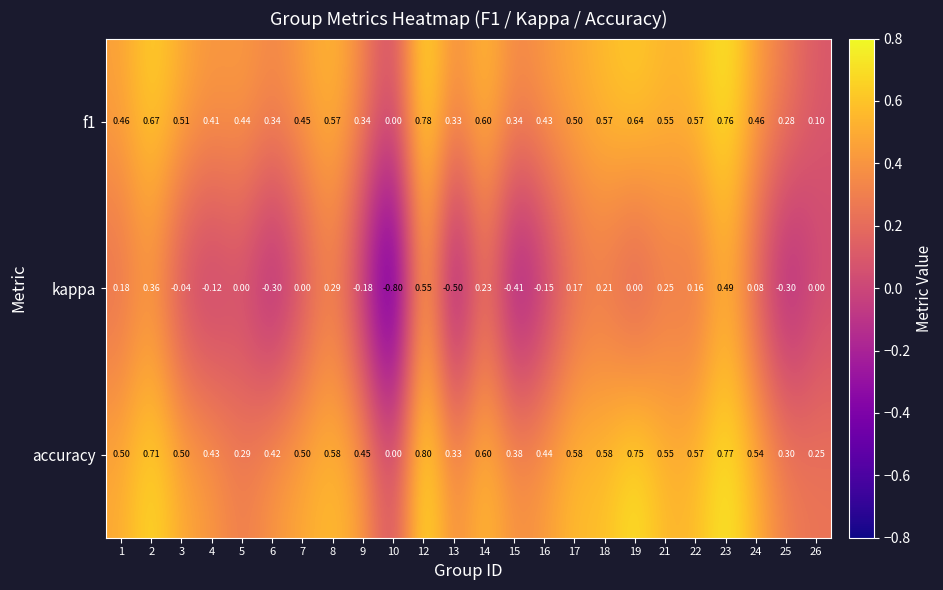

Is the value of kappa at 9 greater than the value of f1 at 21?

No